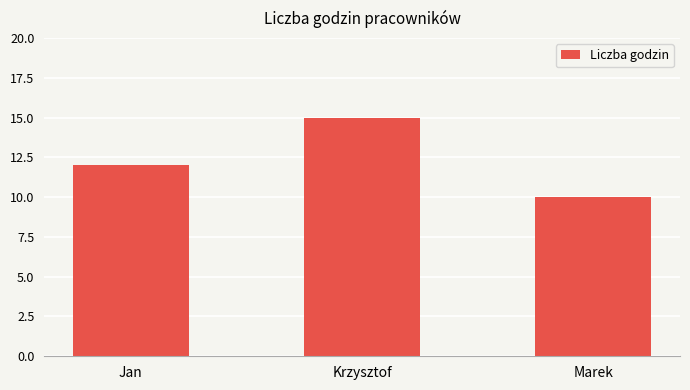

What is the sum of all values?

37